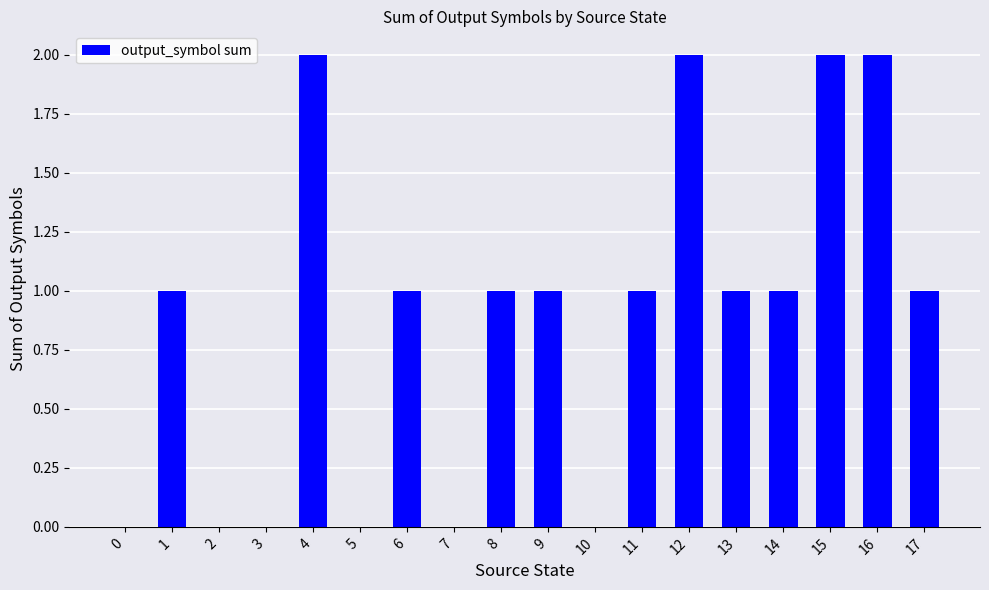

How many categories are shown in the chart?

18